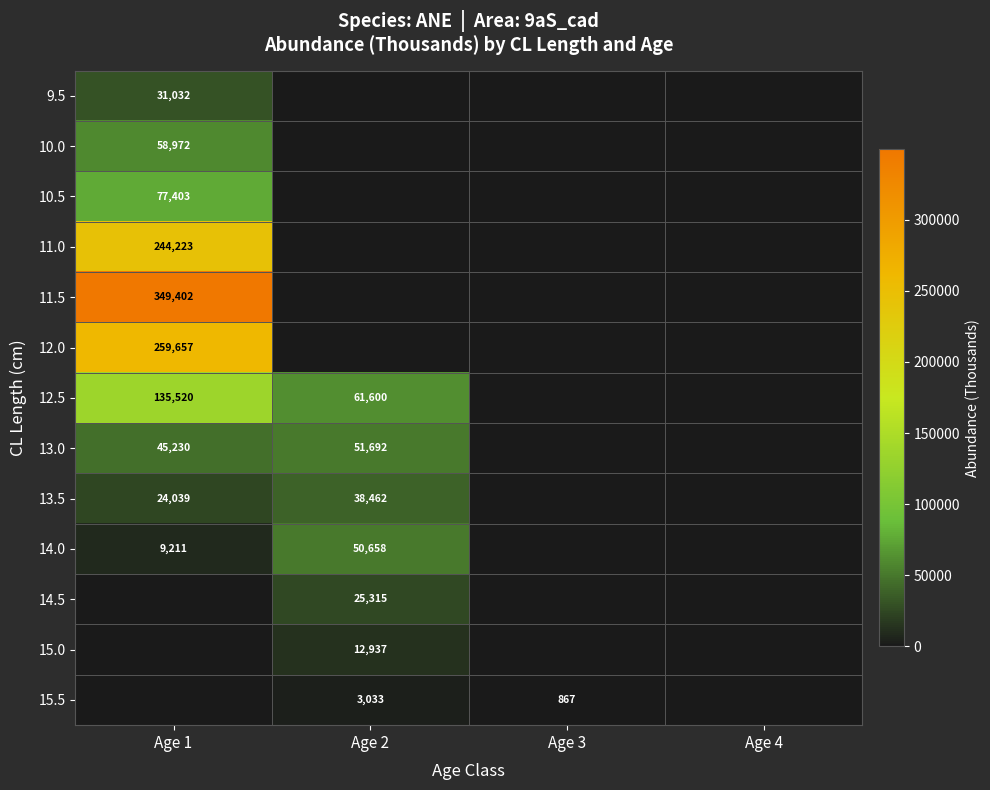

Is it true that 13.0 equals 19219 at Age 2?

False